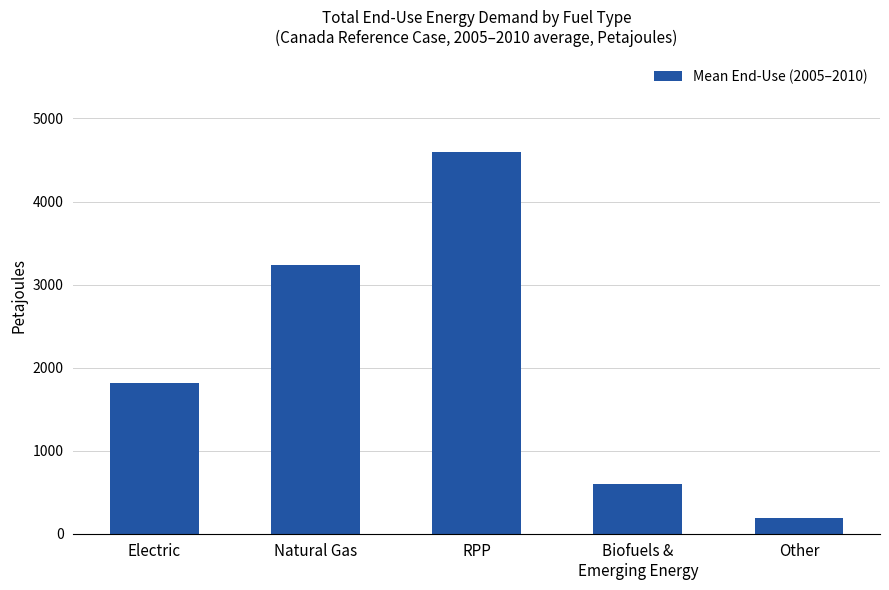

Where is the data nearest to the value 2391?

Electric